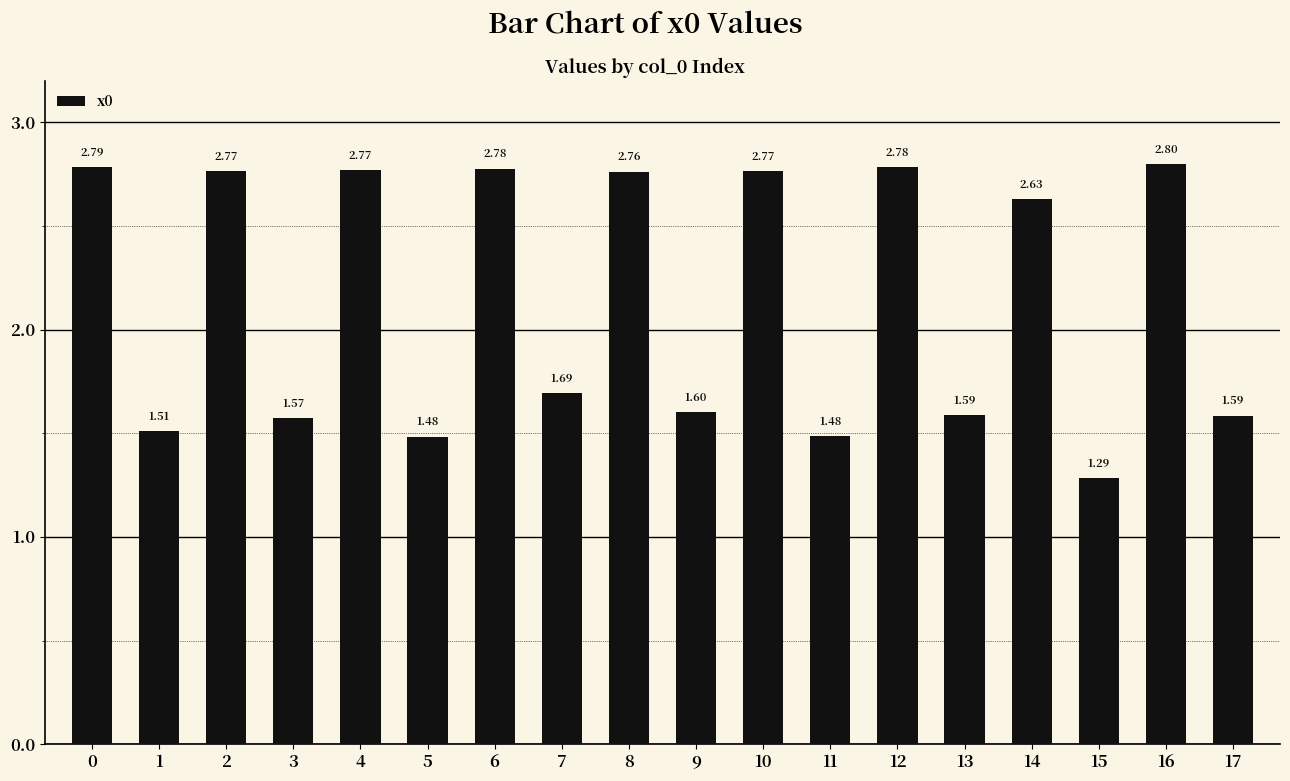

What is the sum of the values at 14 and 13?

4.2